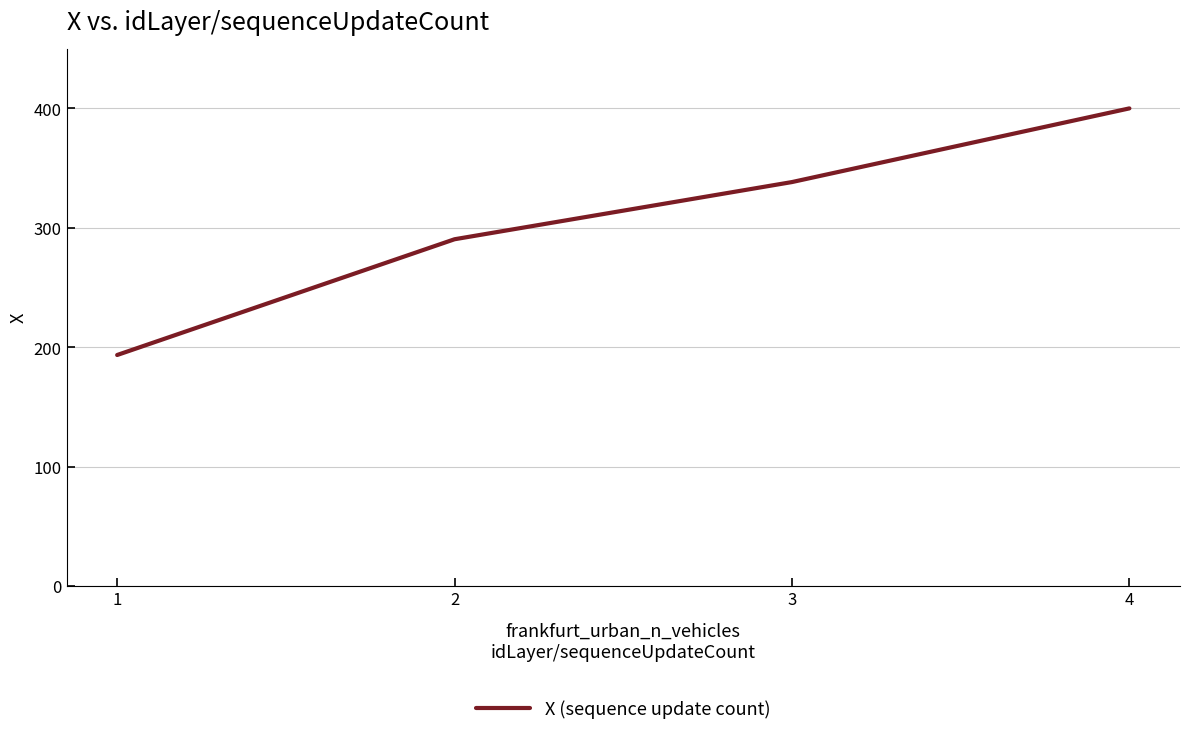

What is the difference between the maximum and second lowest values?

109.6